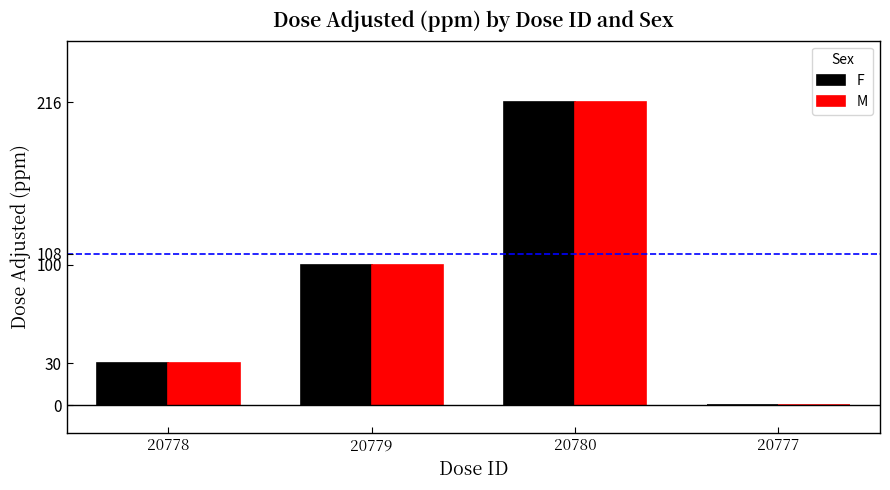

Which category has the highest value across all series?

20780